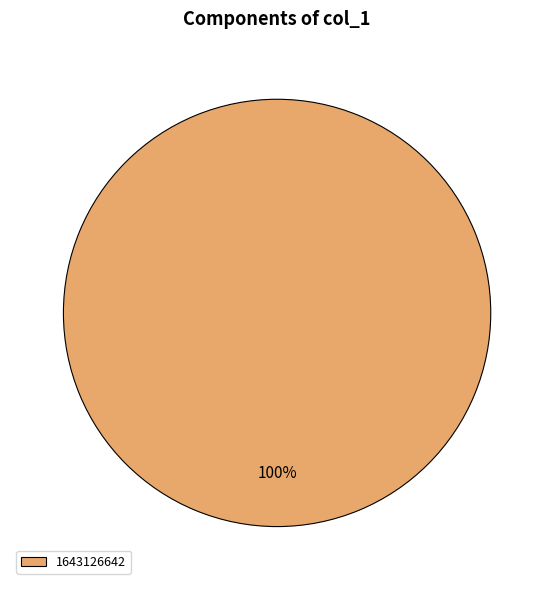

Is there any slice that represents more than half of the pie?

Yes